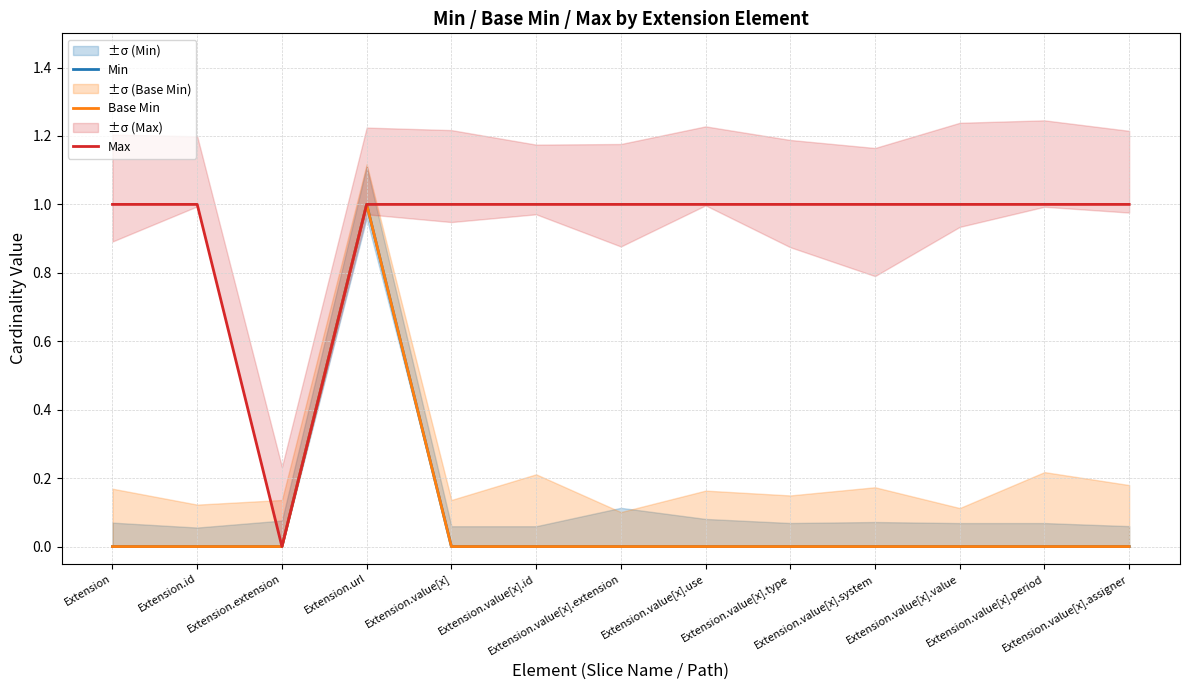

Reading left to right, extract all data points from this chart.

Min: 0	0	0	1	0	0	0	0	0	0	0	0	0
Base Min: 0	0	0	1	0	0	0	0	0	0	0	0	0
Max: 1	1	0	1	1	1	1	1	1	1	1	1	1